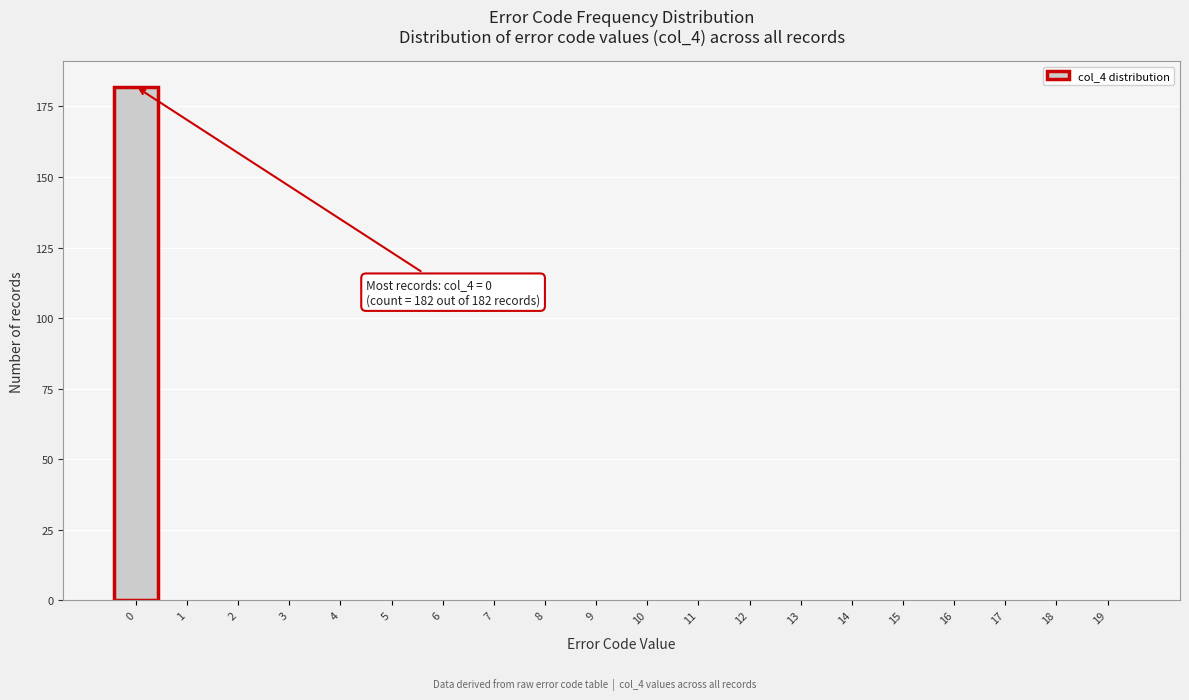

Reading right to left, what are all the values shown in this chart?

19=0	18=0	17=0	16=0	15=0	14=0	13=0	12=0	11=0	10=0	9=0	8=0	7=0	6=0	5=0	4=0	3=0	2=0	1=0	0=182